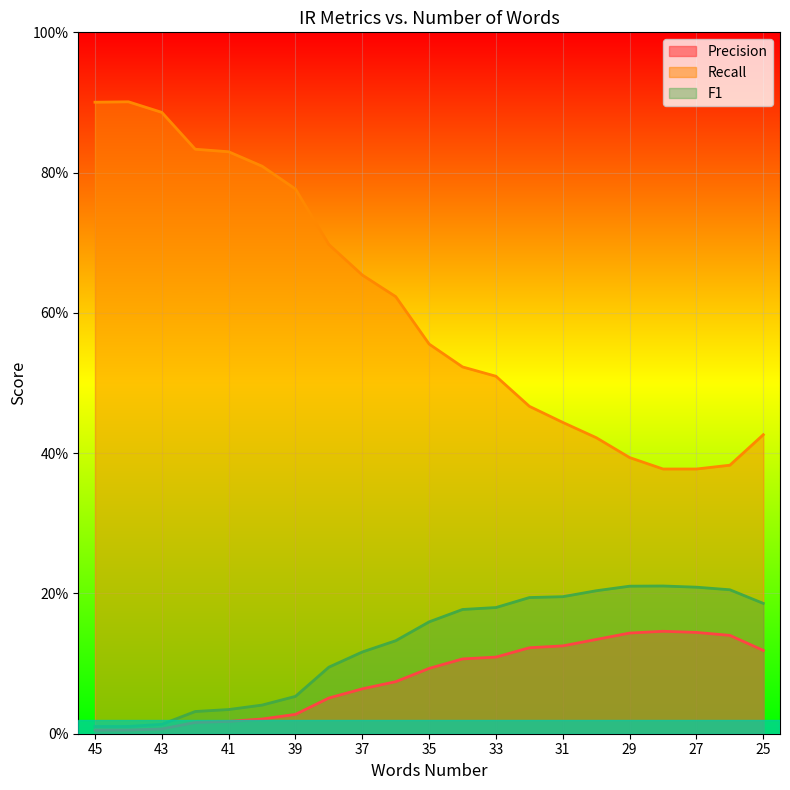

How many lines are shown in the chart?

3